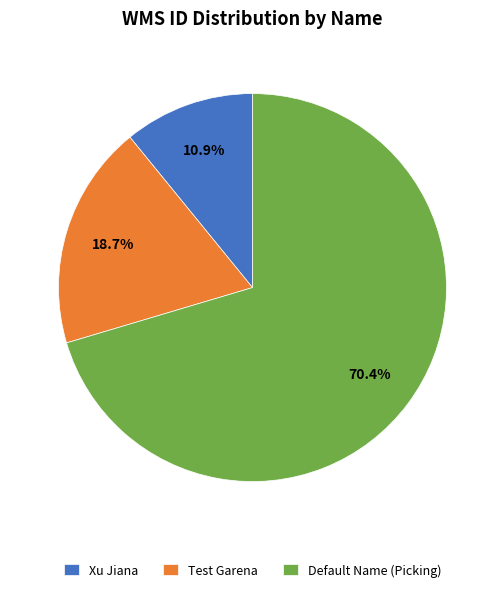

Which slice is the smallest?

Xu Jiana